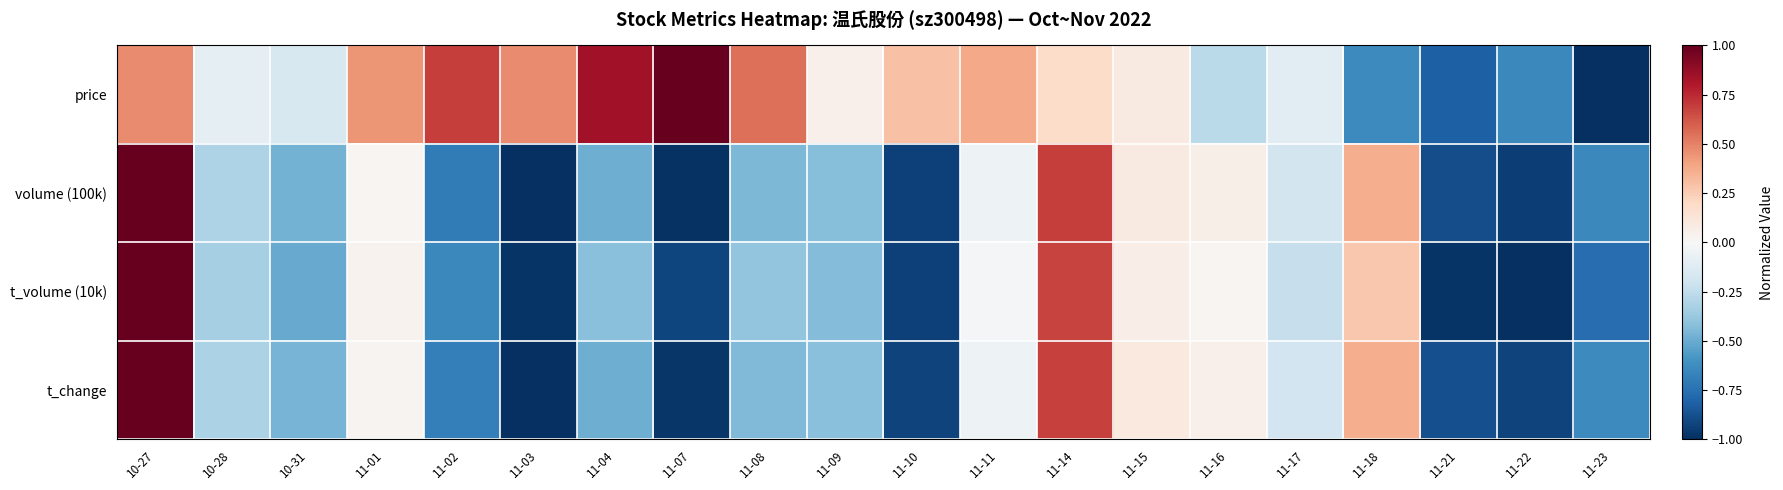

Rank the series by their maximum value, from lowest to highest.

t_change, price, volume (100k), t_volume (10k)